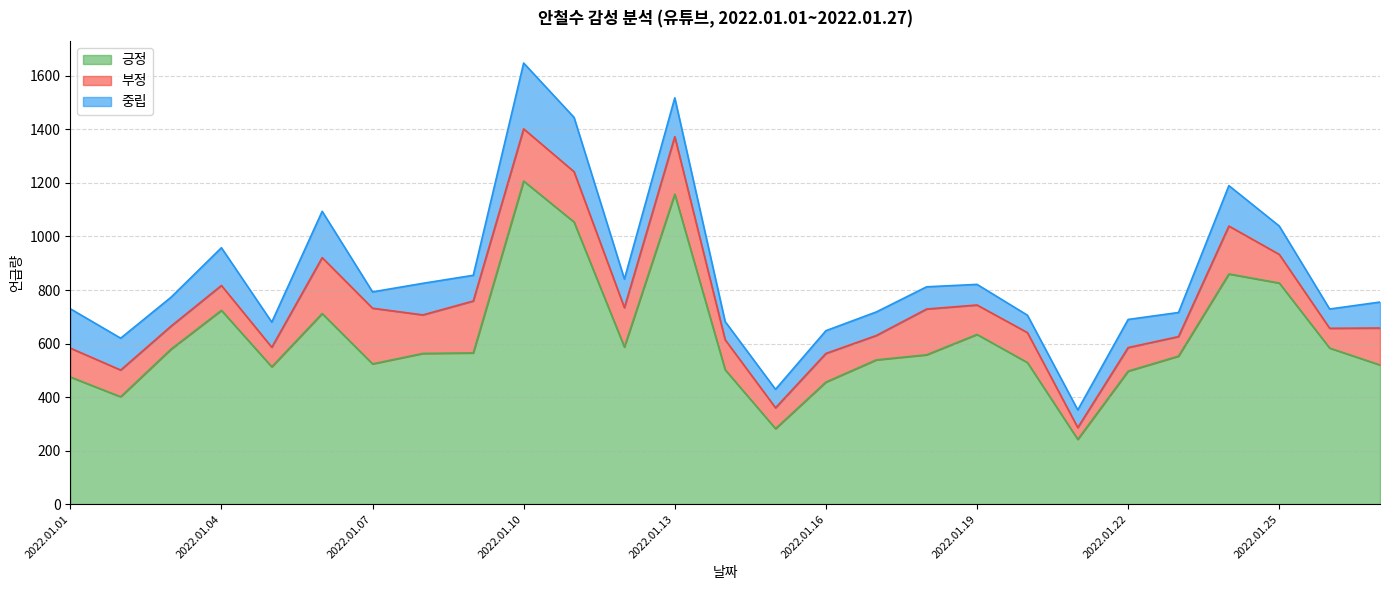

What is the minimum value shown in the chart?

44